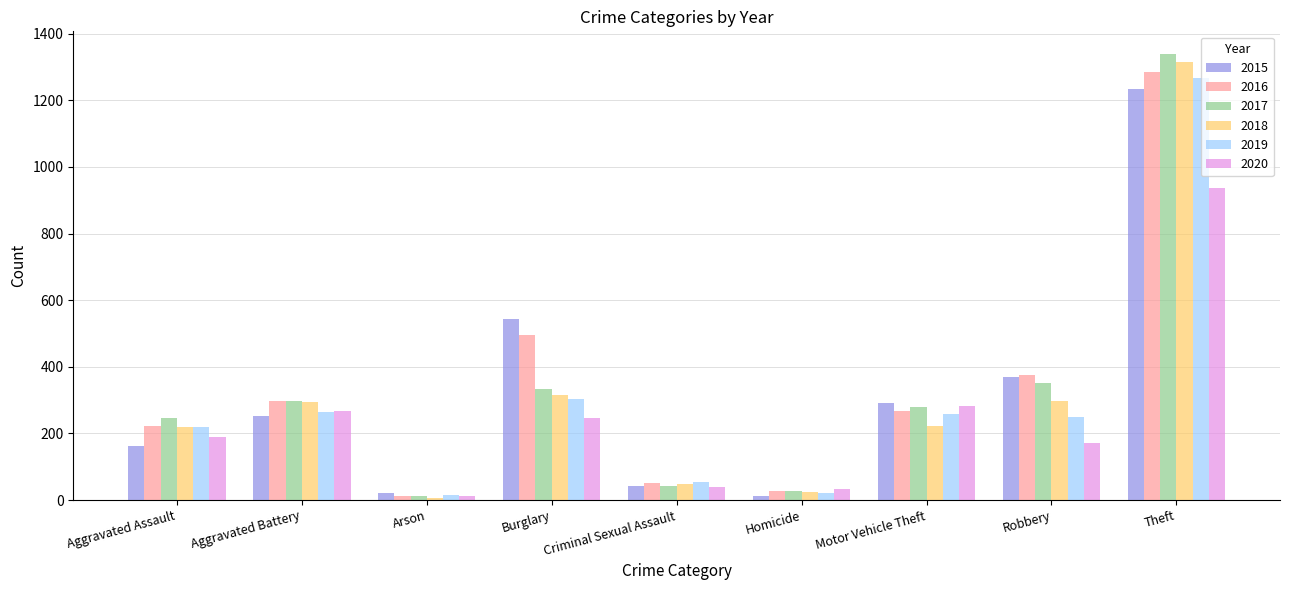

What is the maximum value for 2016?

1284